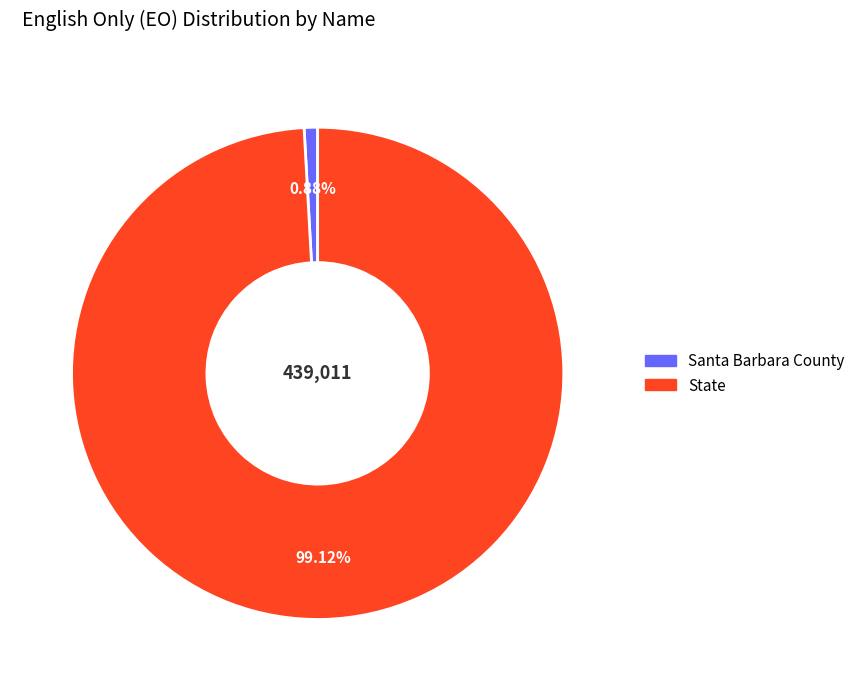

To the nearest percent, what is the difference between the largest and smallest slice percentages?

98%